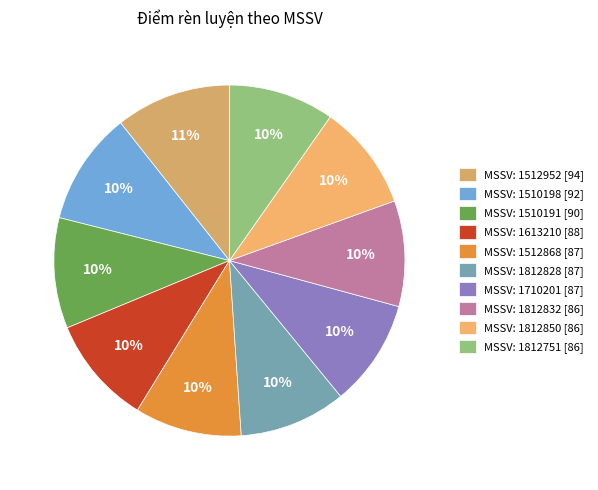

How many slices are in this pie chart?

10